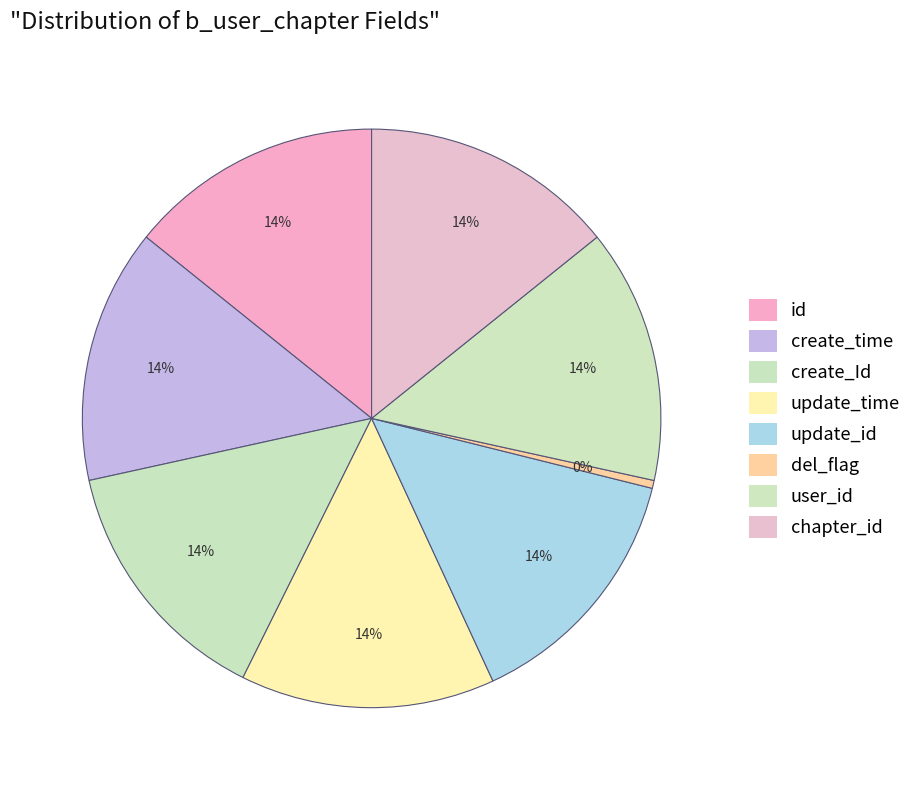

Count the number of slices in the pie.

8